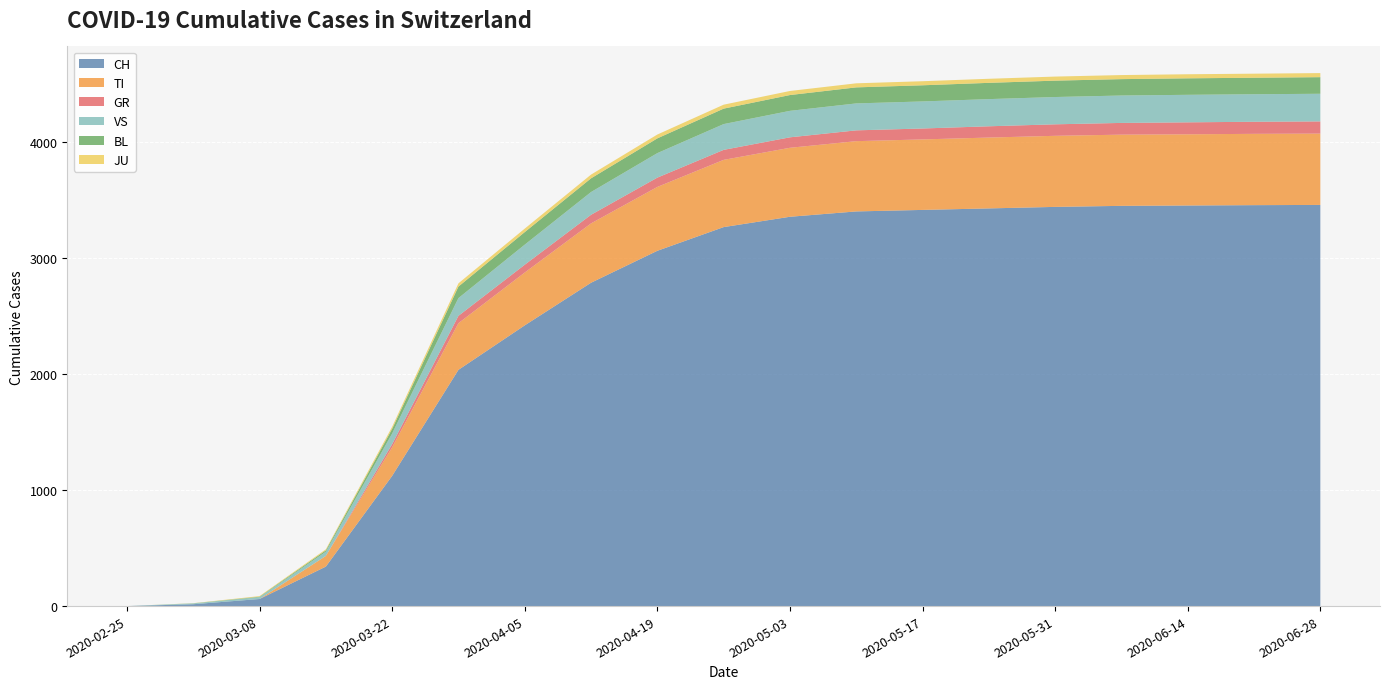

Reading left to right, transcribe all the data shown in this chart.

CH: 0	16	61	340	1121	2034	2417	2784	3059	3263	3352	3398	3411	3424	3437	3446	3449	3452	3454
TI: 0	0	0	92	246	402	455	511	550	579	594	605	607	610	612	613	613	614	614
GR: 0	0	0	0	27	63	67	74	80	86	90	93	94	97	99	101	103	104	105
VS: 0	7	16	36	92	153	173	196	211	222	228	232	233	234	235	236	237	237	238
BL: 0	1	4	12	40	99	108	118	127	133	136	138	139	140	141	141	142	142	143
JU: 0	1	5	9	18	28	30	32	33	34	35	35	35	35	35	35	35	35	35